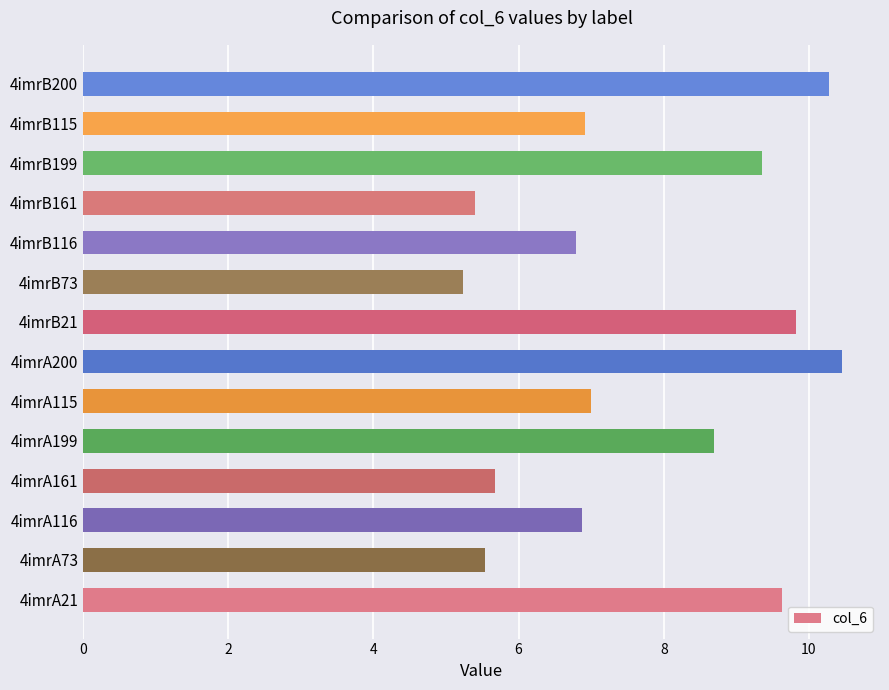

Read the value at 4imrB115.

6.9